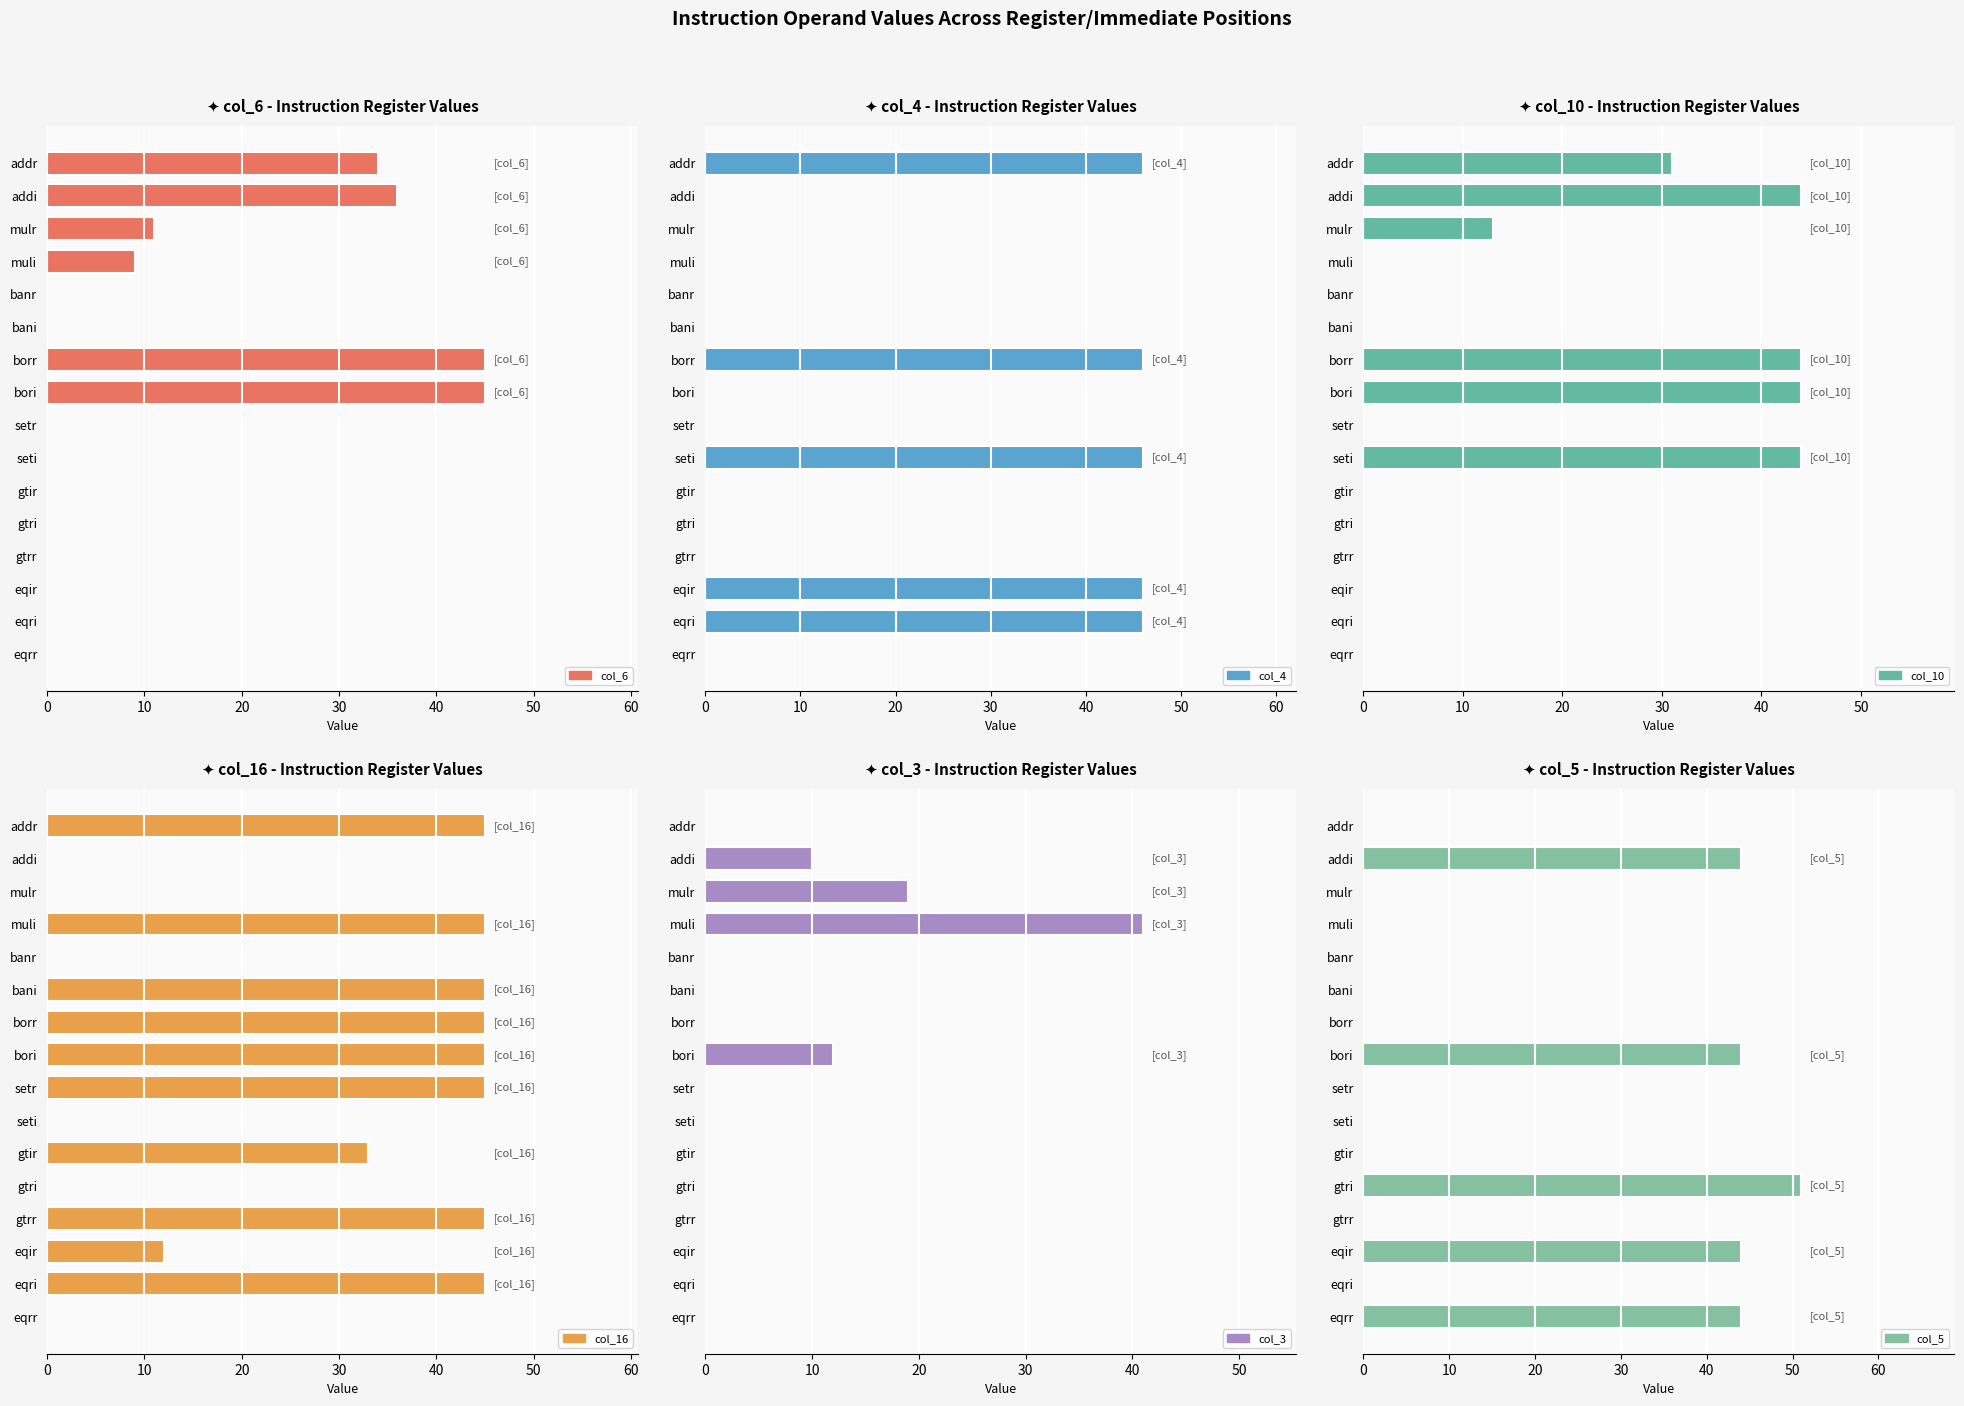

The col_4 series shows 80 at borr. True or false?

False